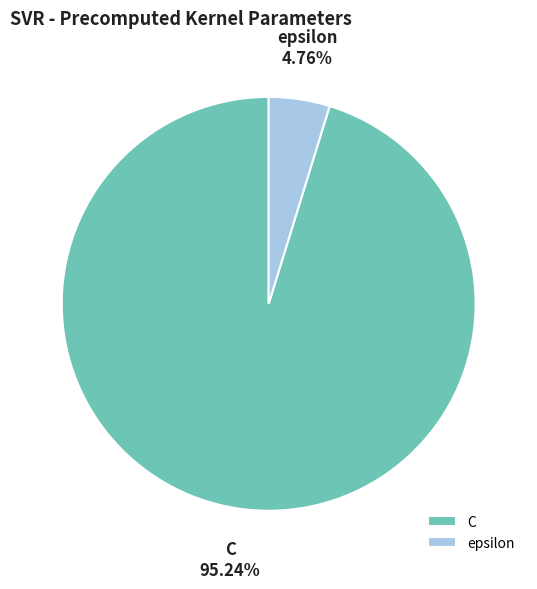

Between C and epsilon, which is larger?

C